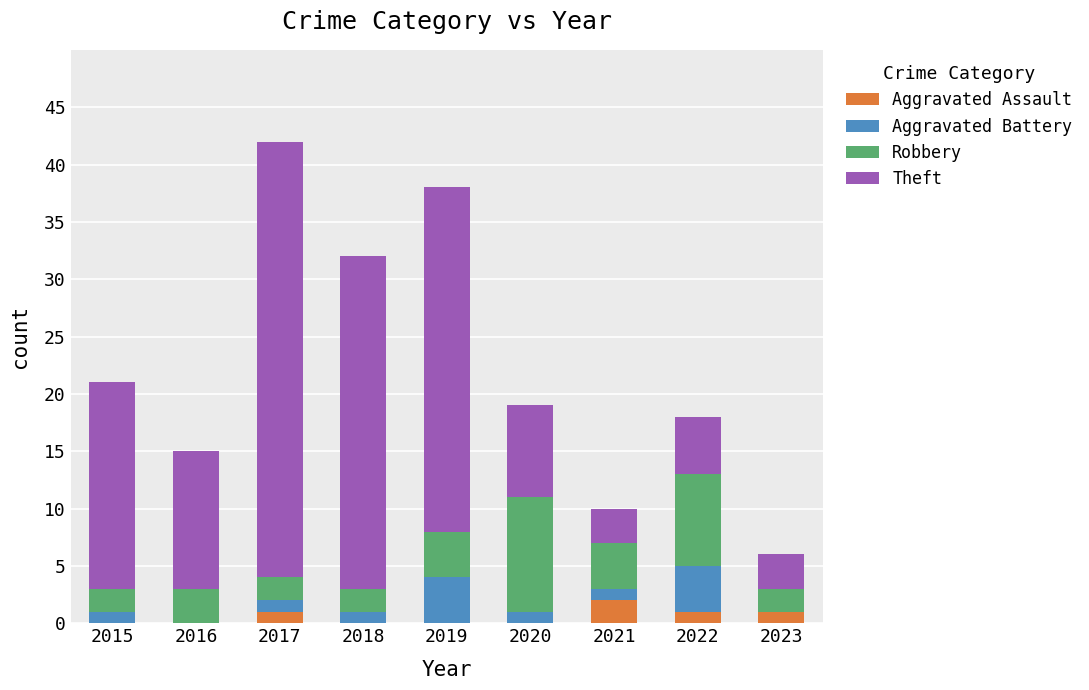

Is it true that Aggravated Assault equals 0 at 2015?

True